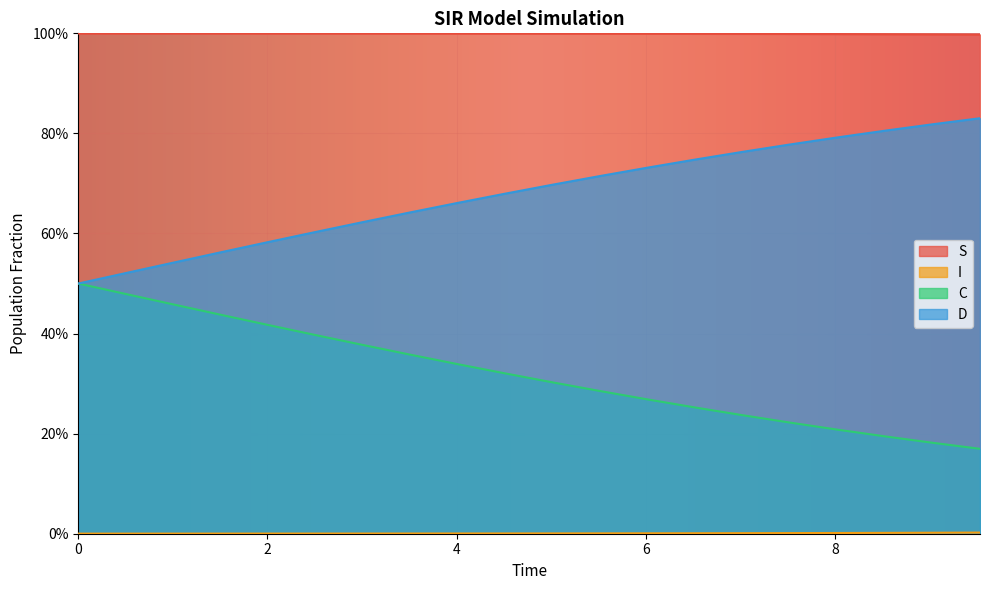

How many D values are between 0 and 1?

20